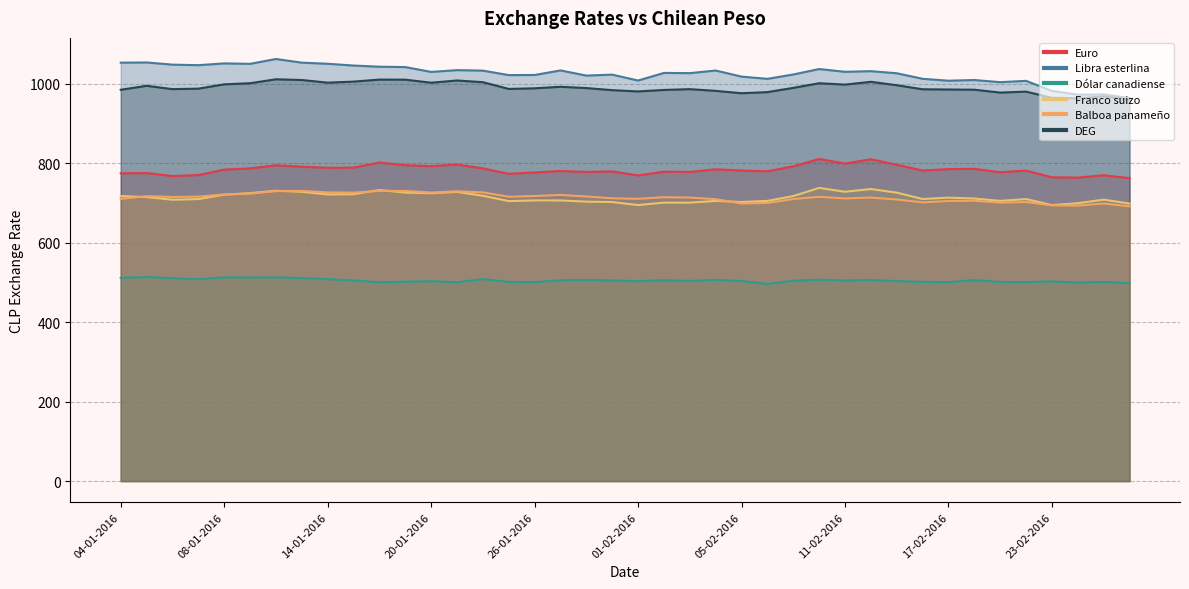

What is the label of the 37th point from the left?

23-02-2016